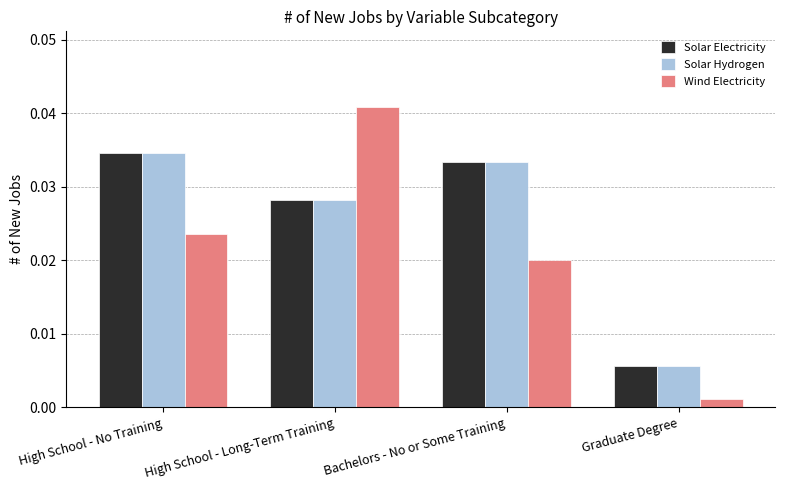

Is the value of Solar Hydrogen at Bachelors - No or Some Training greater than the value of Solar Electricity at High School - No Training?

No